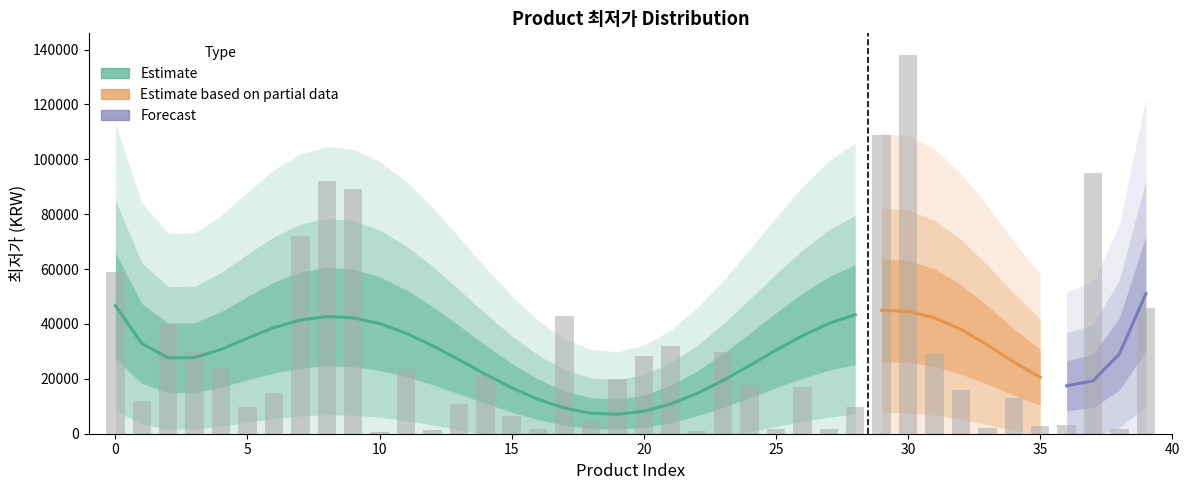

What value does the data have at 39, to the nearest 100?

45900